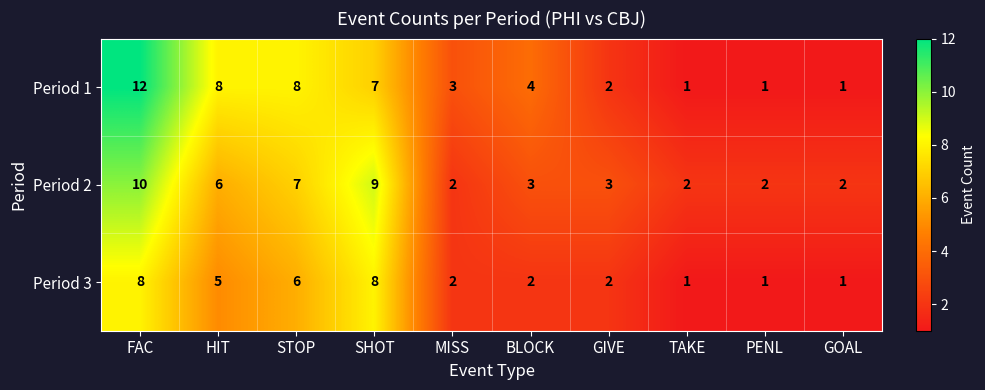

Is it true that Period 1 equals 1 at GOAL?

True